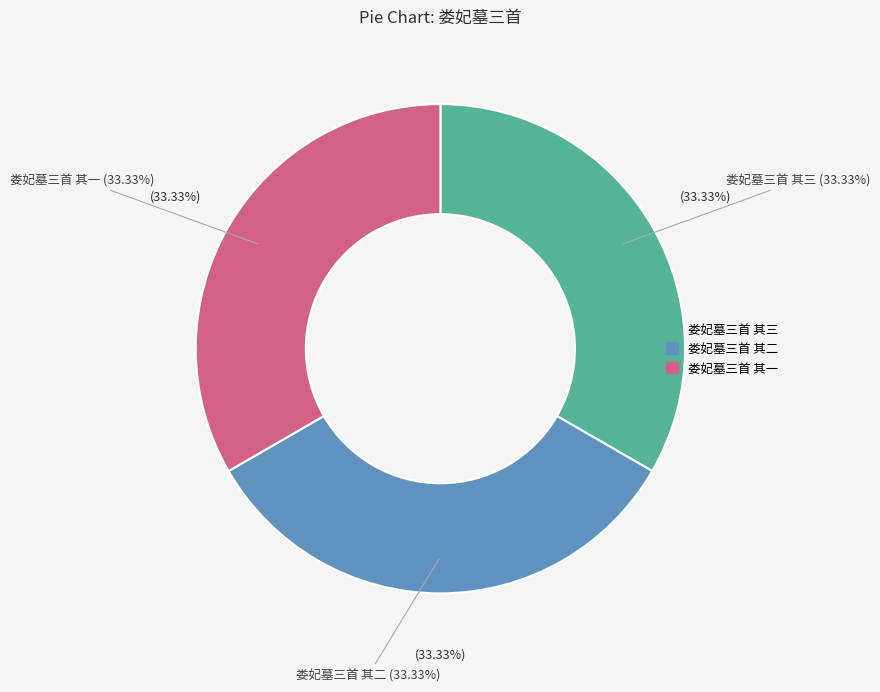

Which slice is the largest?

娄妃墓三首 其三